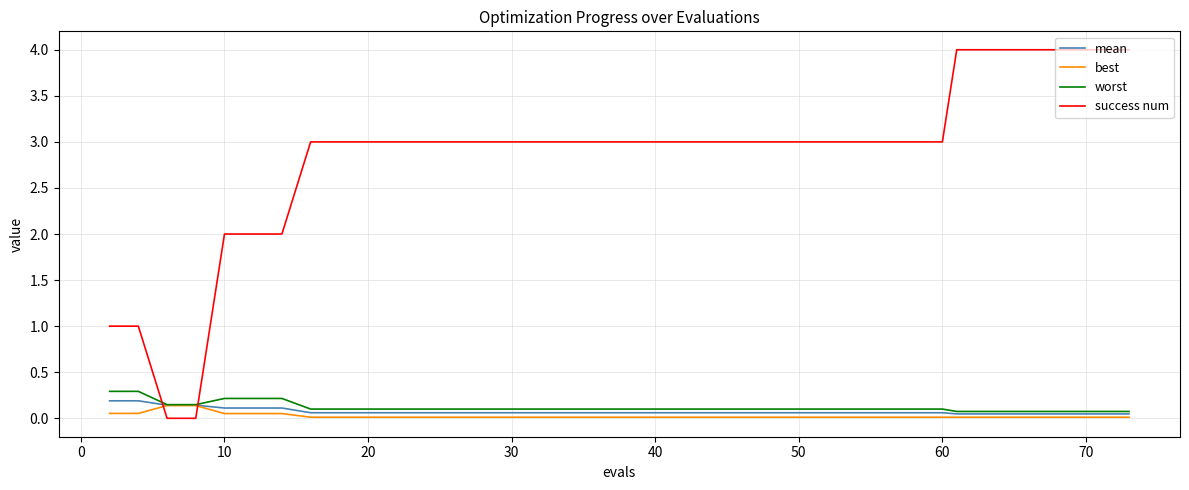

After their last crossing, which series has the higher values: success num or worst?

success num